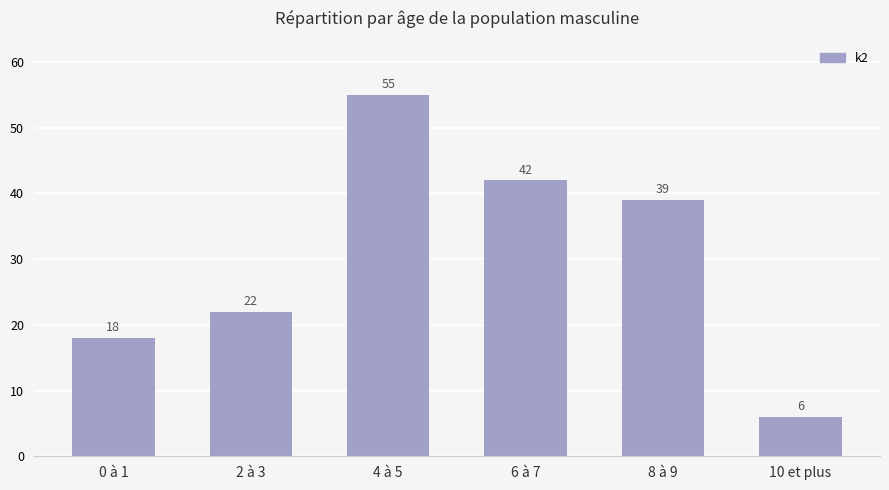

What is the ratio of the value at 2 à 3 to the value at 10 et plus?

3.7